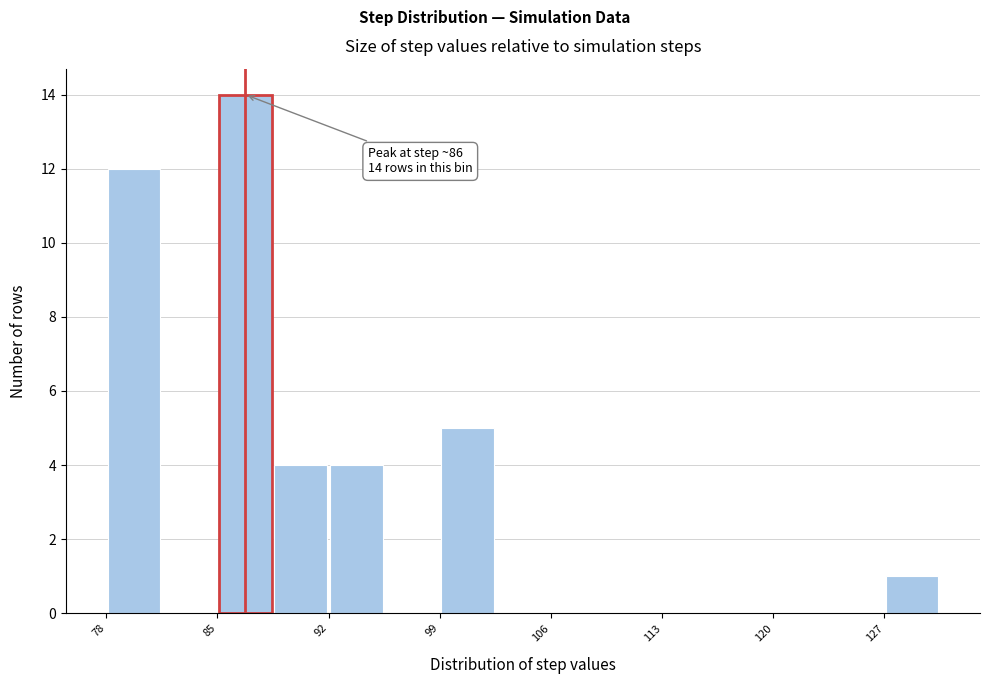

Around what value on the x-axis is the tallest bar? Give the approximate position of its centre, as read against the axis.

87